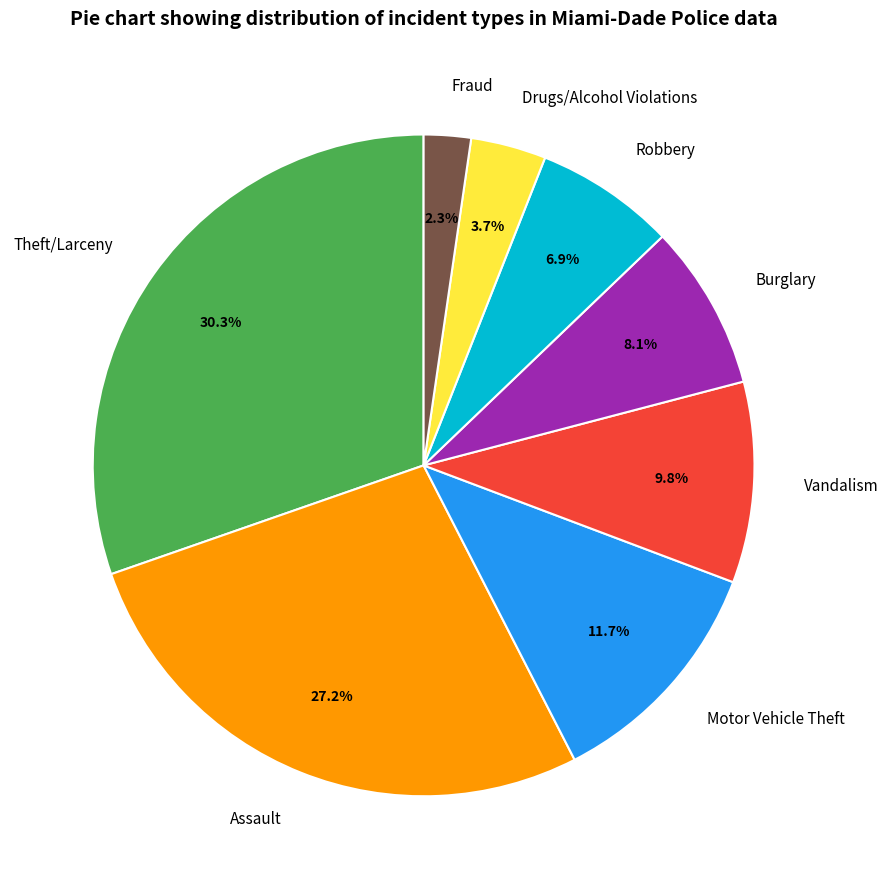

Between Drugs/Alcohol Violations and Motor Vehicle Theft, which is larger?

Motor Vehicle Theft